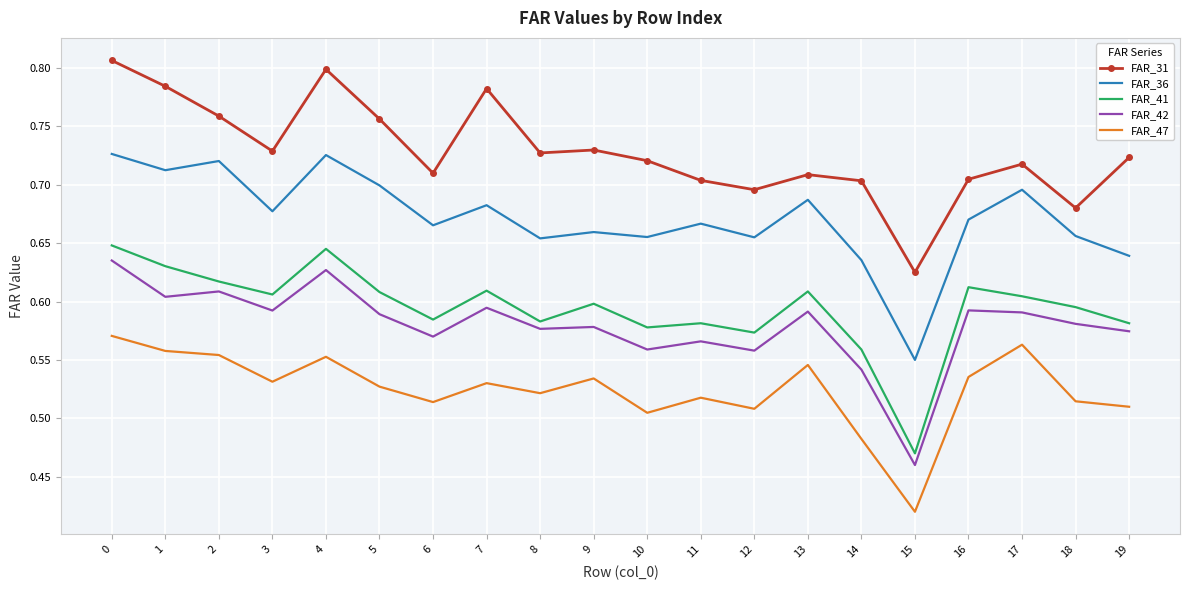

True or false: FAR_42 and FAR_36 intersect in this chart.

False